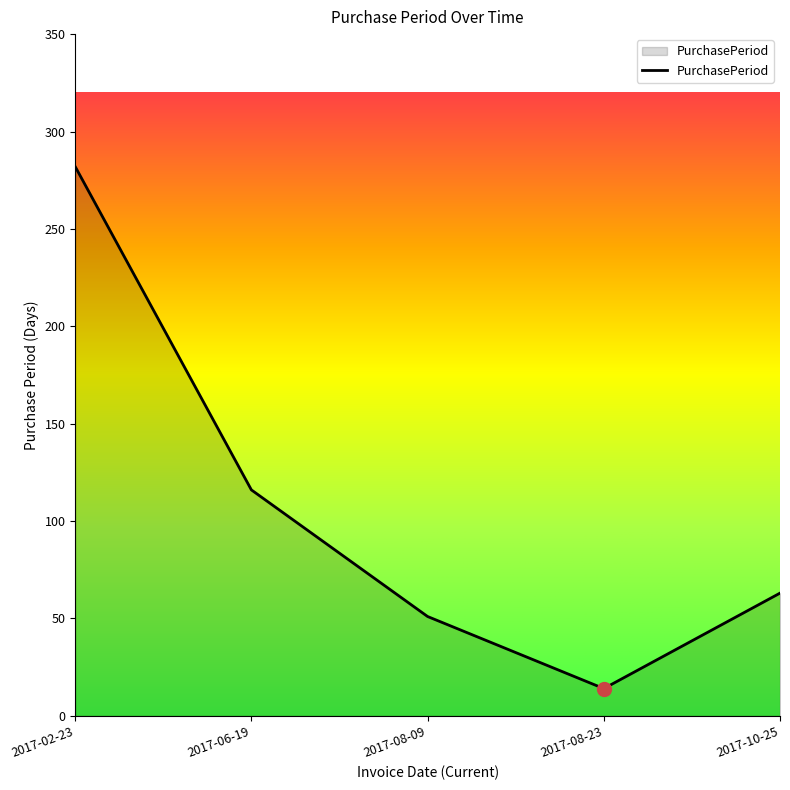

Approximately how many times larger is the value at 2017-02-23 compared to 2017-06-19?

2.4